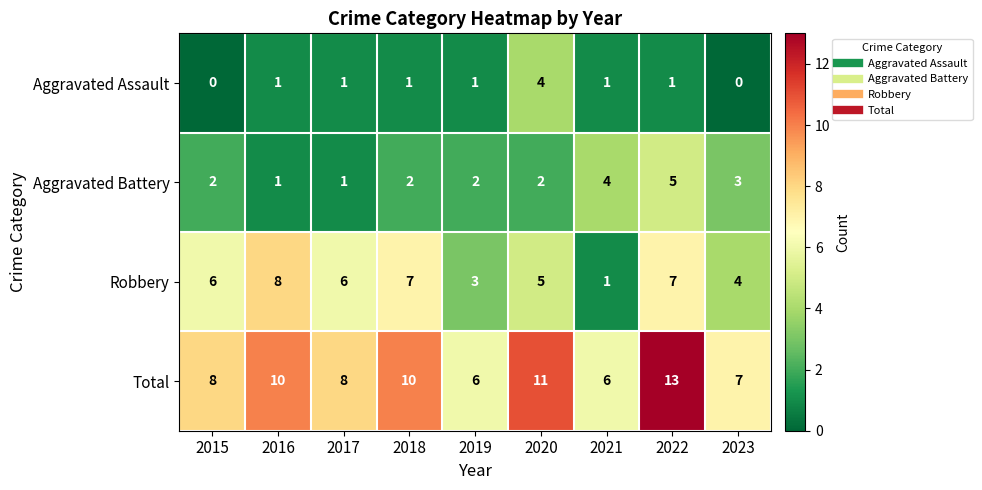

Where is Aggravated Battery nearest to the value 3?

2023